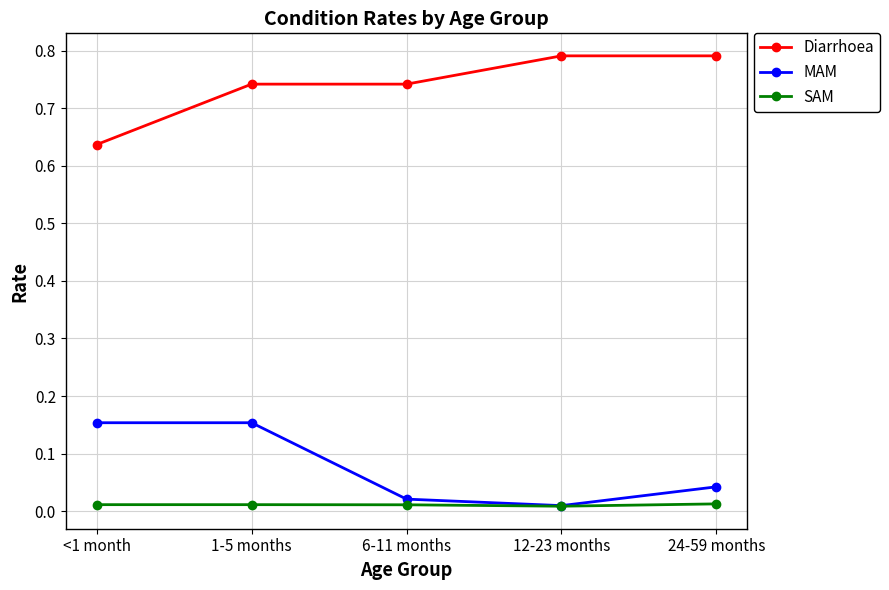

Is the value of SAM at 6-11 months greater than the value of MAM at 1-5 months?

No